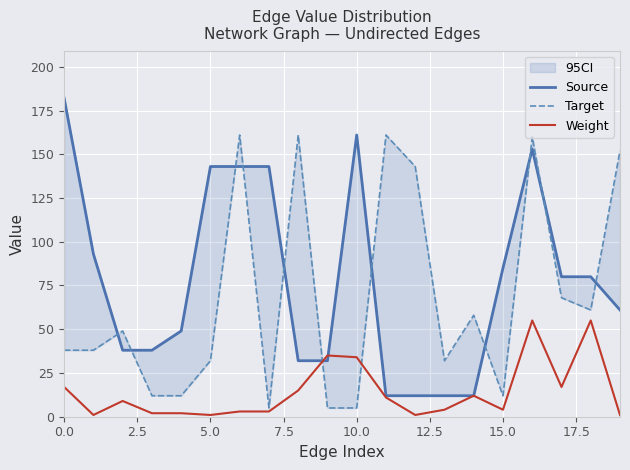

Which series has the largest range (max minus min)?

Source